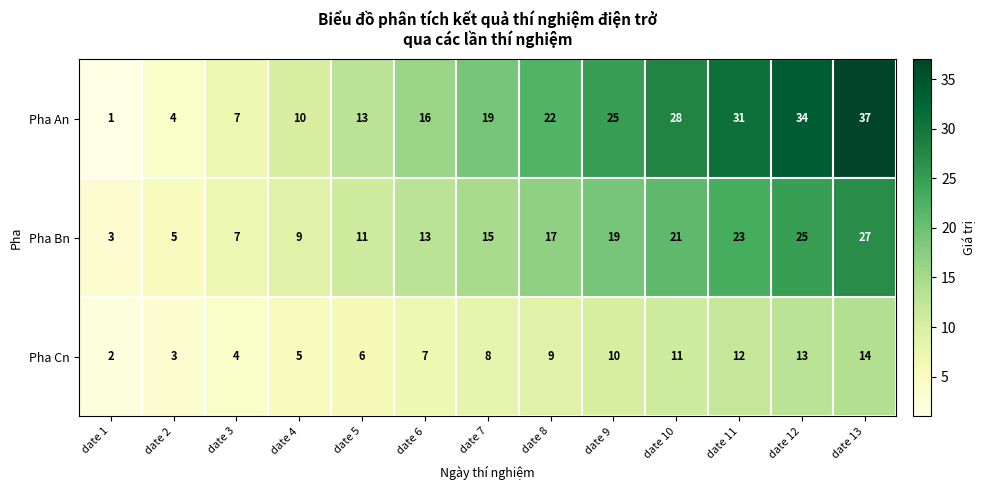

At which label is Pha Cn closest to 8?

date 7